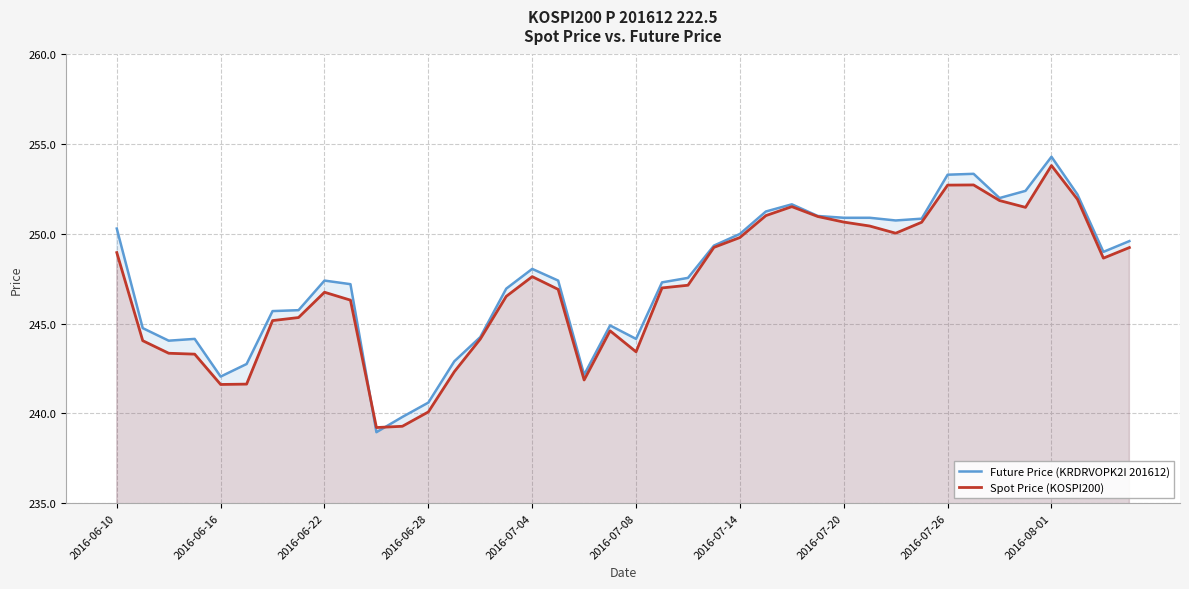

Count the number of categories in the chart.

40